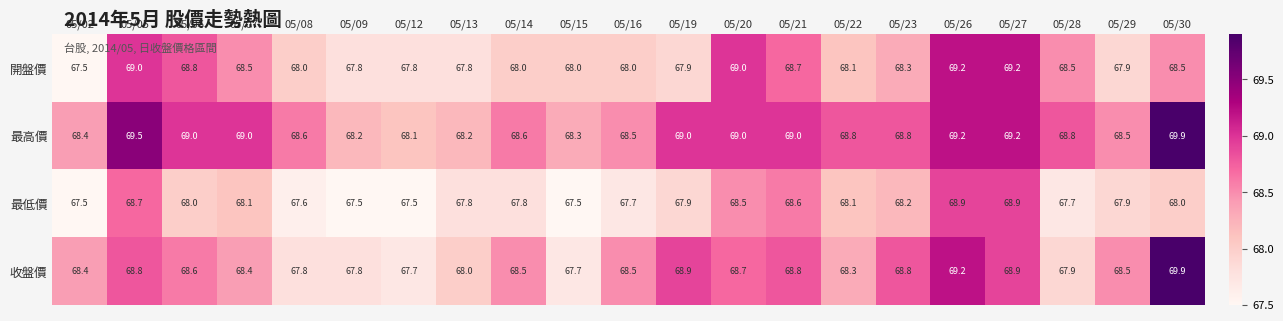

Rank the series by their average value, from lowest to highest.

最低價, 開盤價, 收盤價, 最高價